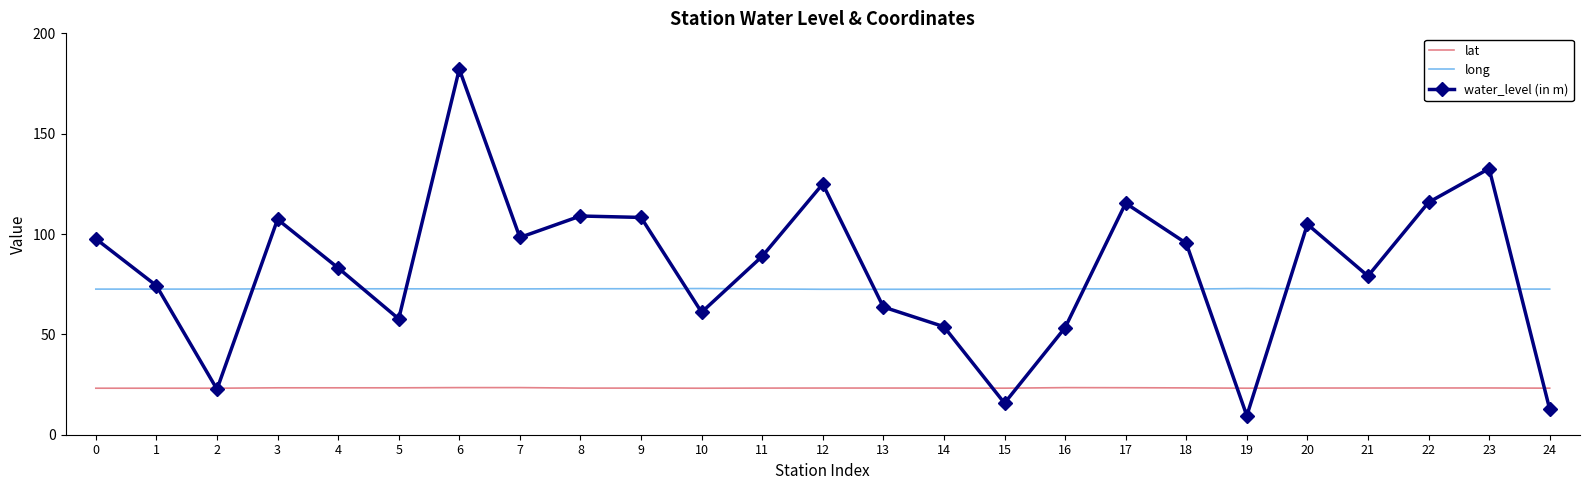

Between 11 and 12, which series saw the biggest shift?

water_level (in m)